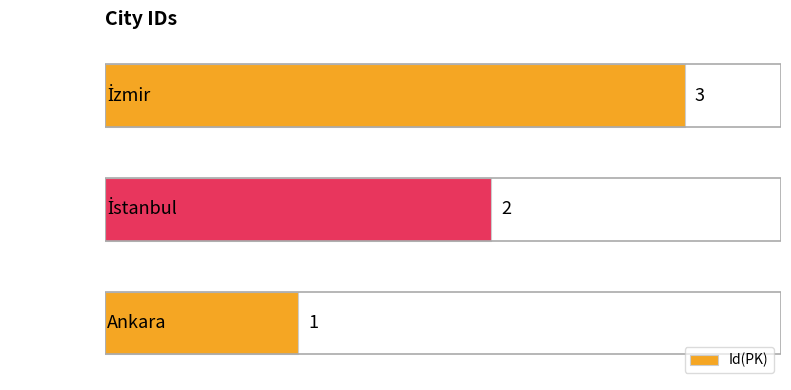

What is the maximum value shown in the chart?

3